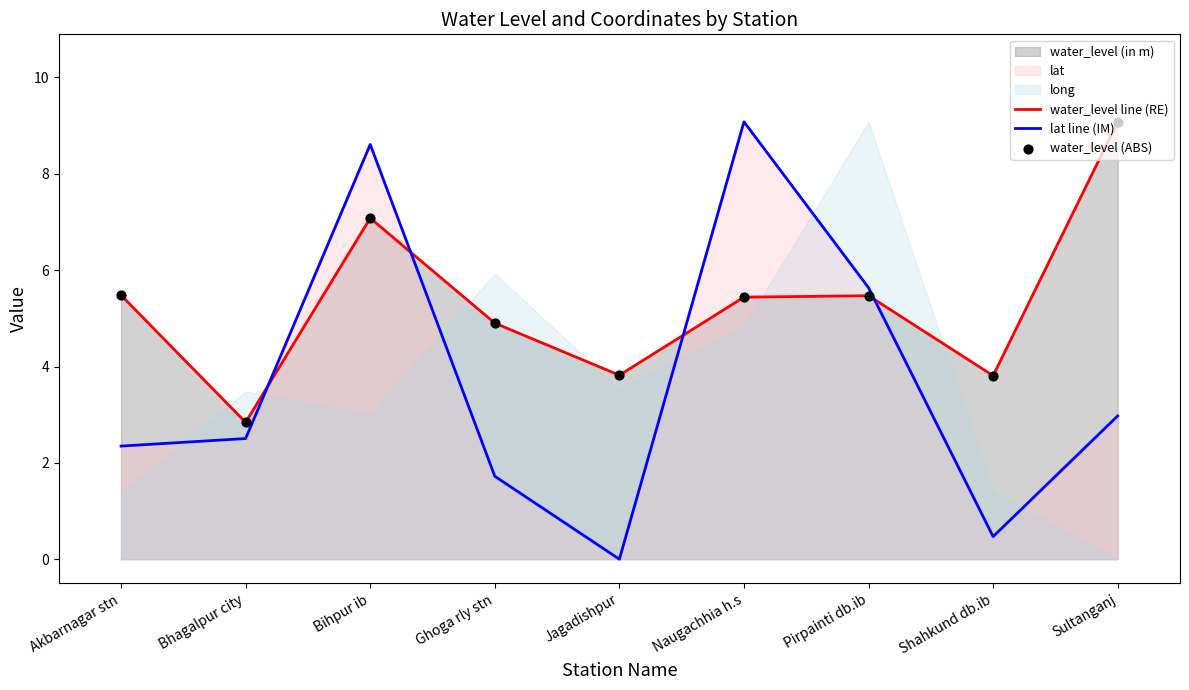

Read the lat line (IM) value at Bihpur ib.

8.6